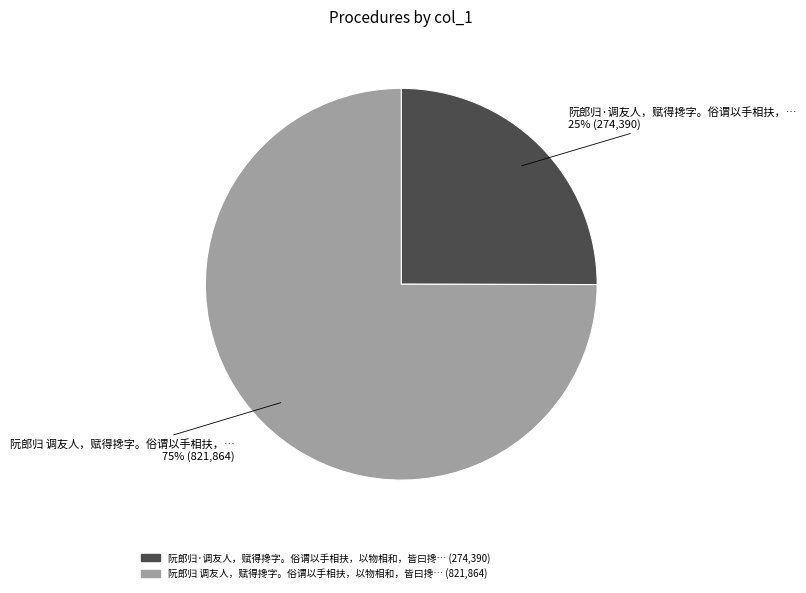

To the nearest percent, what is the average slice percentage?

50%